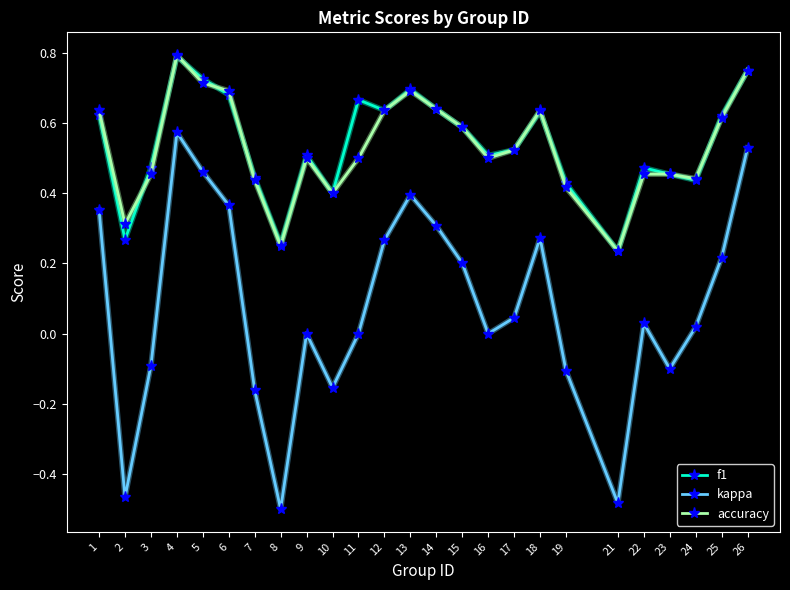

At which category does f1 reach its first local peak?

4